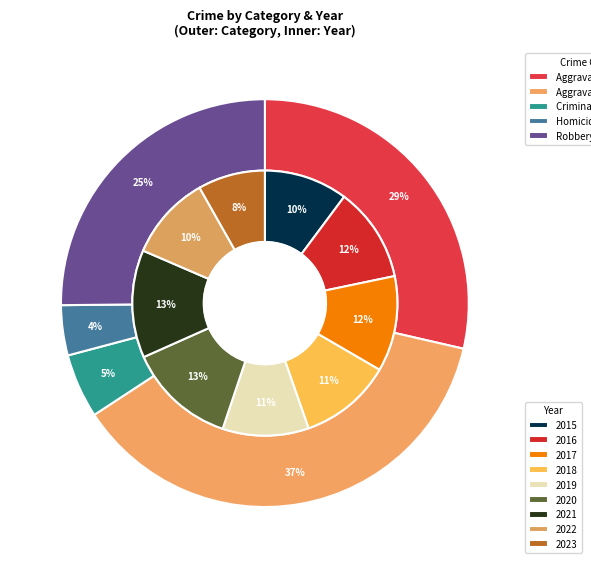

True or false: 2019 accounts for 14% of the total.

False